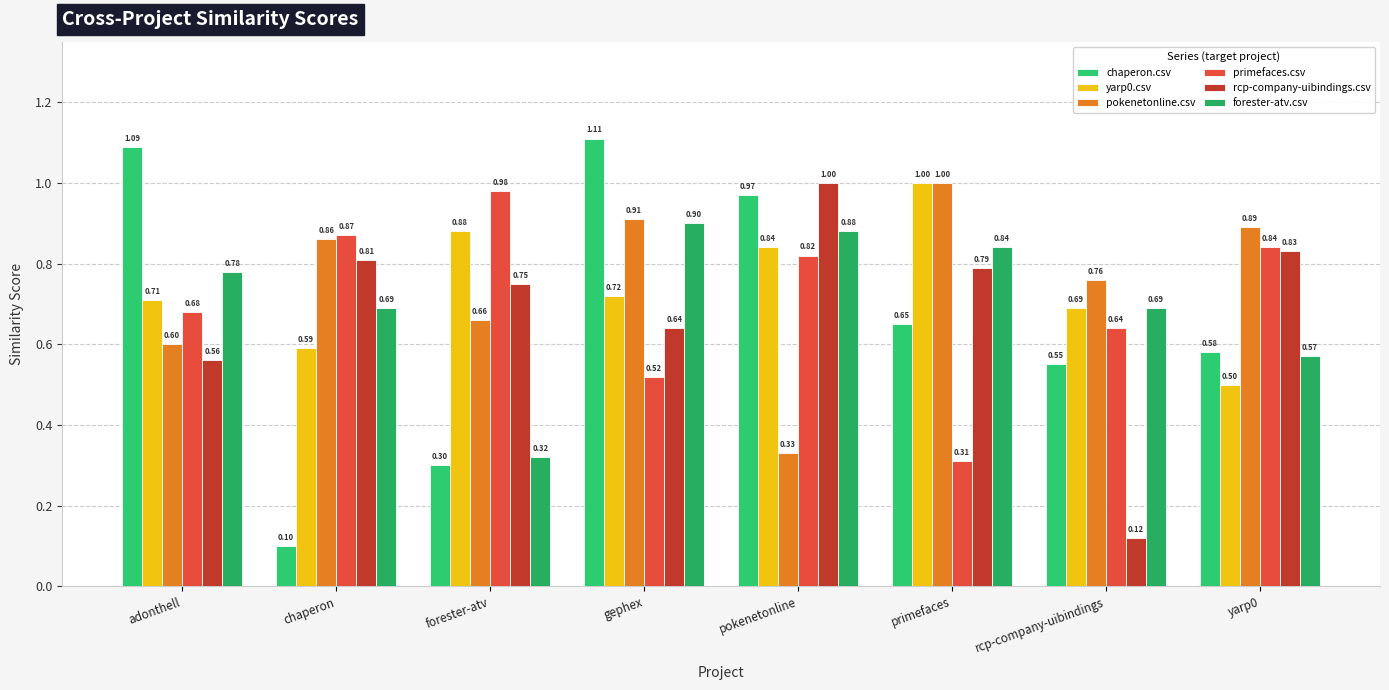

At chaperon, list the series in order from largest to smallest.

primefaces.csv, pokenetonline.csv, rcp-company-uibindings.csv, forester-atv.csv, yarp0.csv, chaperon.csv